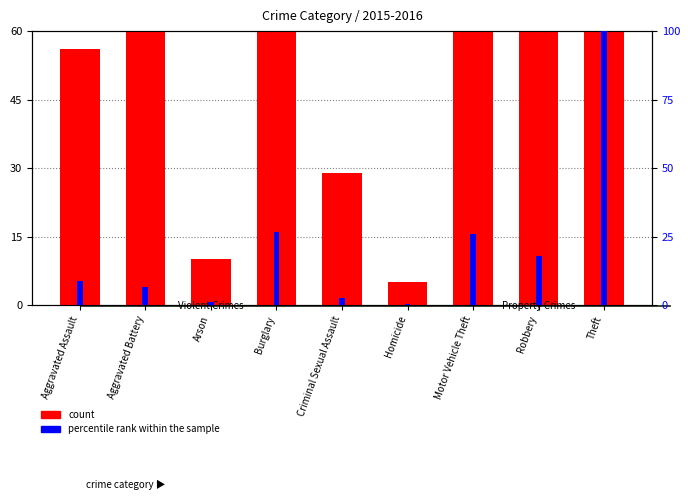

What is the sum of the count values at Robbery and Aggravated Assault?

195.0